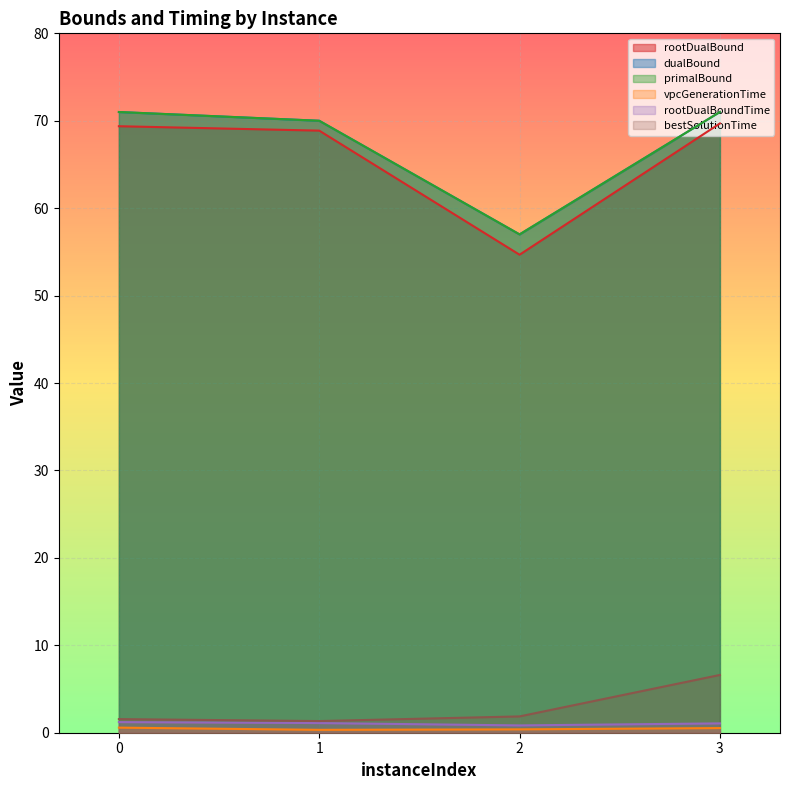

Count the number of categories in the chart.

4